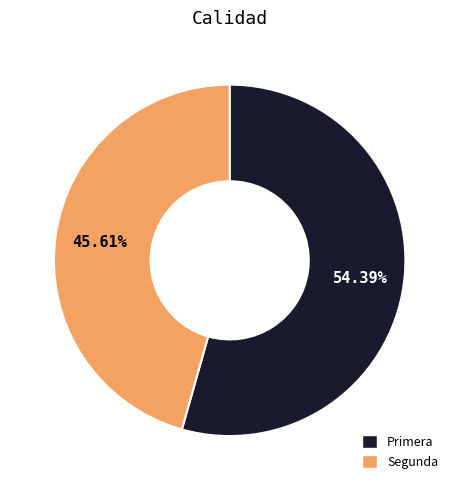

Is there any slice that represents more than half of the pie?

Yes